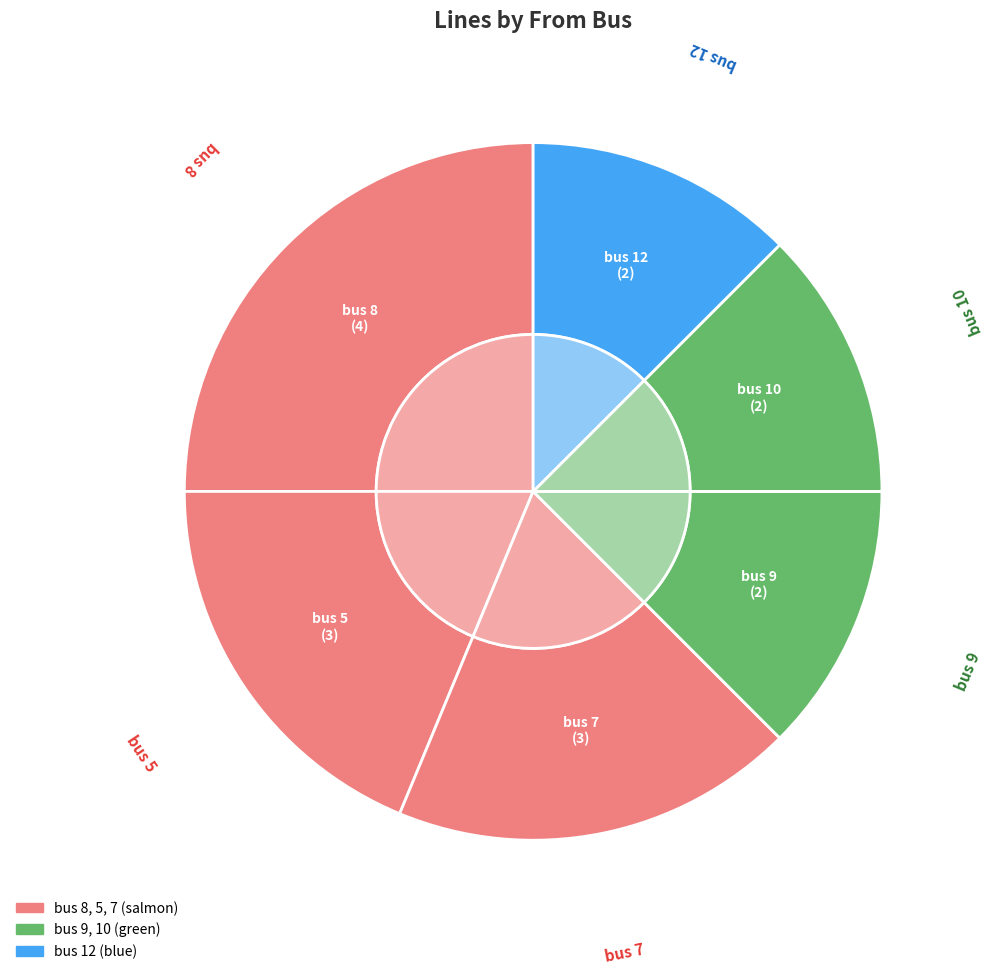

How many slices are in this pie chart?

6